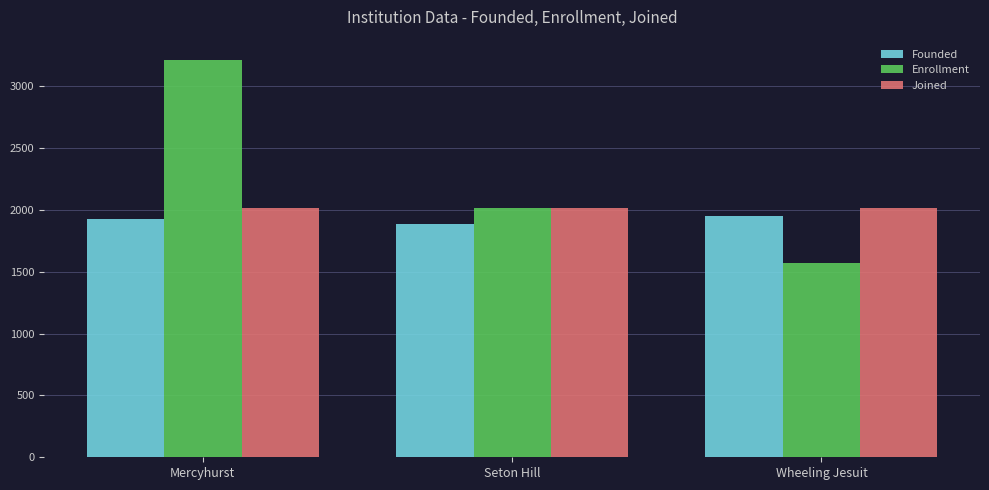

Is it true that Joined equals 2016 at Mercyhurst?

True